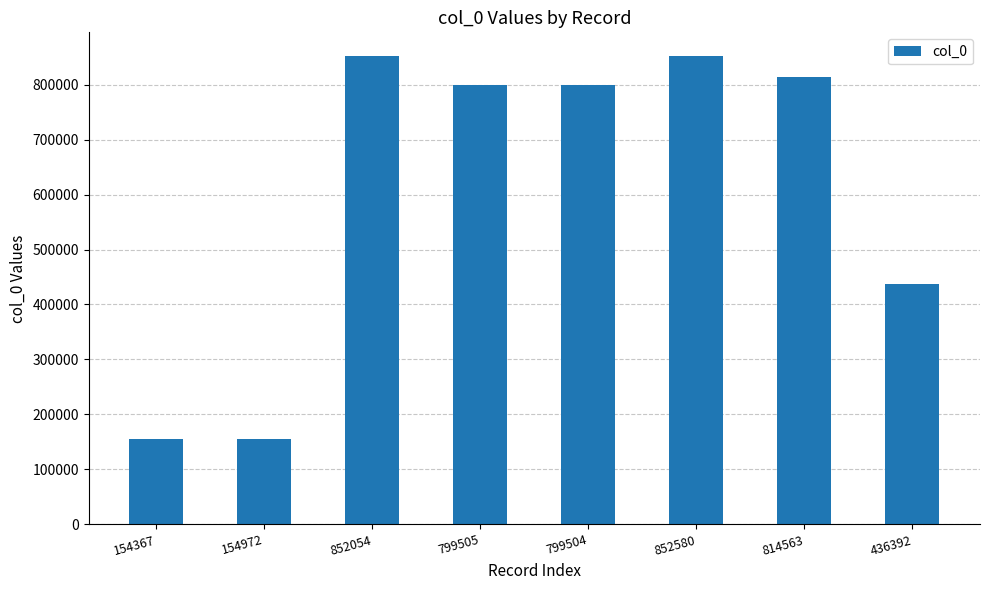

Count the number of data series in this chart.

1